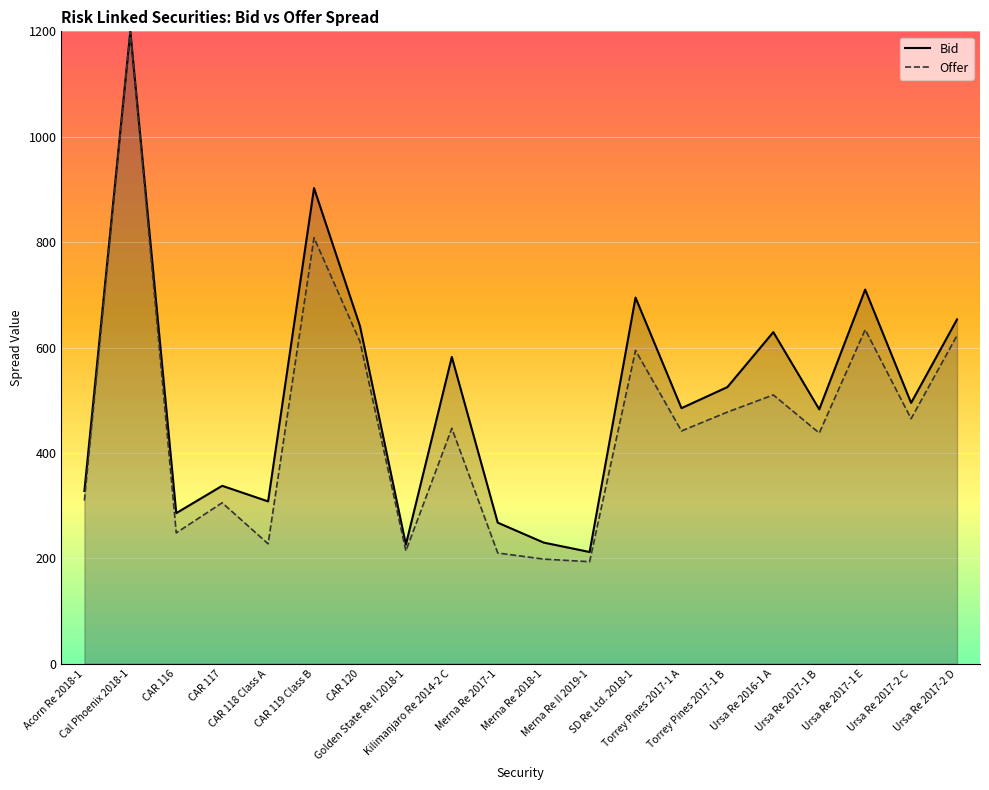

Rank the series at Cal Phoenix 2018-1 from highest to lowest value.

Bid, Offer